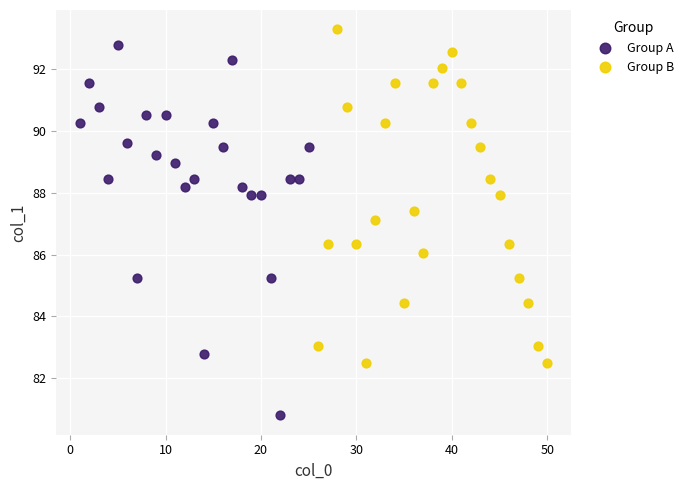

What are all the series names shown in the legend?

Group A, Group B